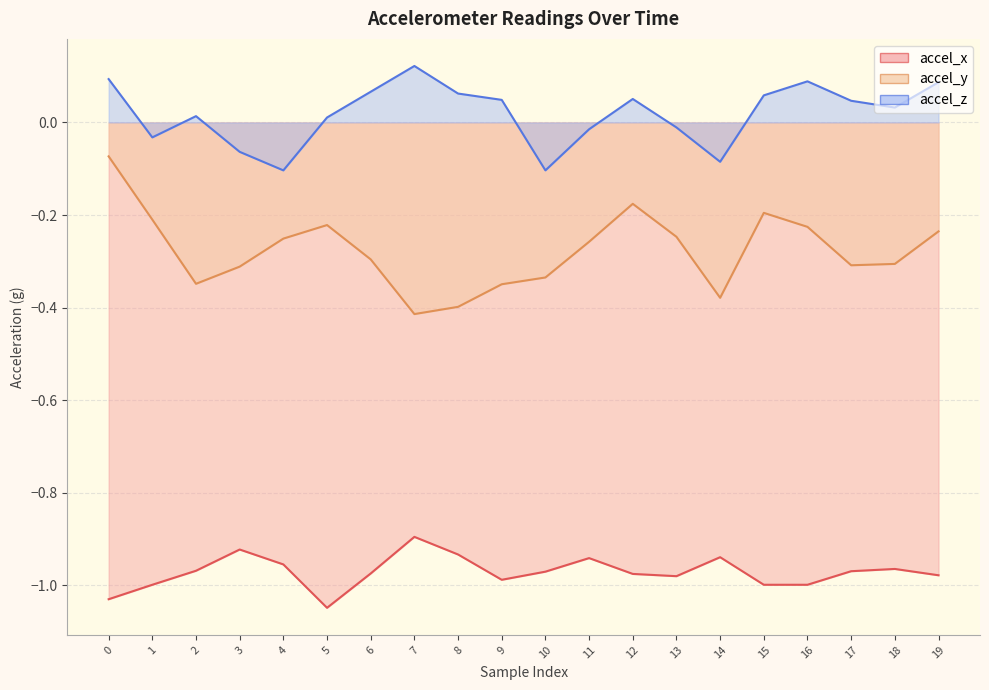

At how many categories does at least one series exceed 0?

13